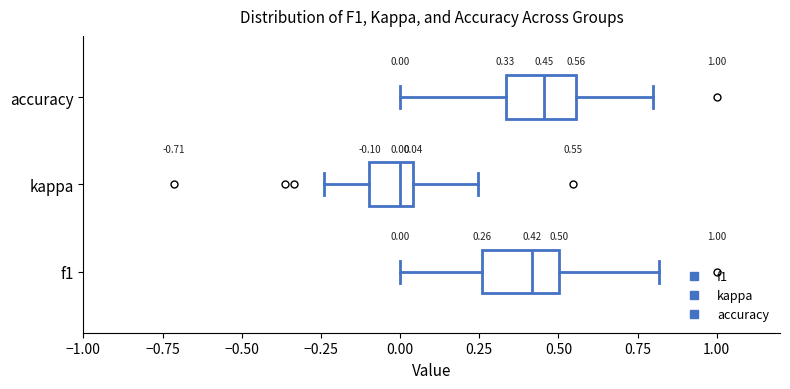

Which box's median line is the furthest to the left?

kappa